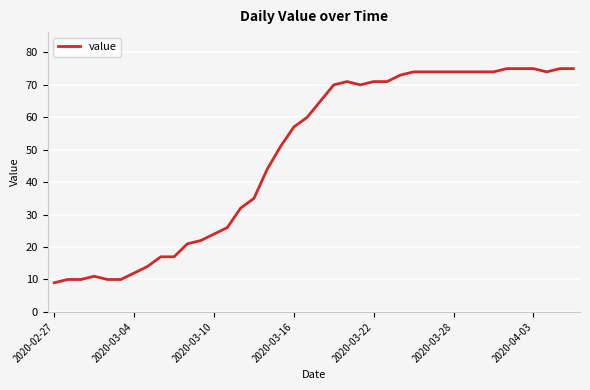

Reading left to right, transcribe all the data shown in this chart.

9	10	10	11	10	10	12	14	17	17	21	22	24	26	32	35	44	51	57	60	65	70	71	70	71	71	73	74	74	74	74	74	74	74	75	75	75	74	75	75